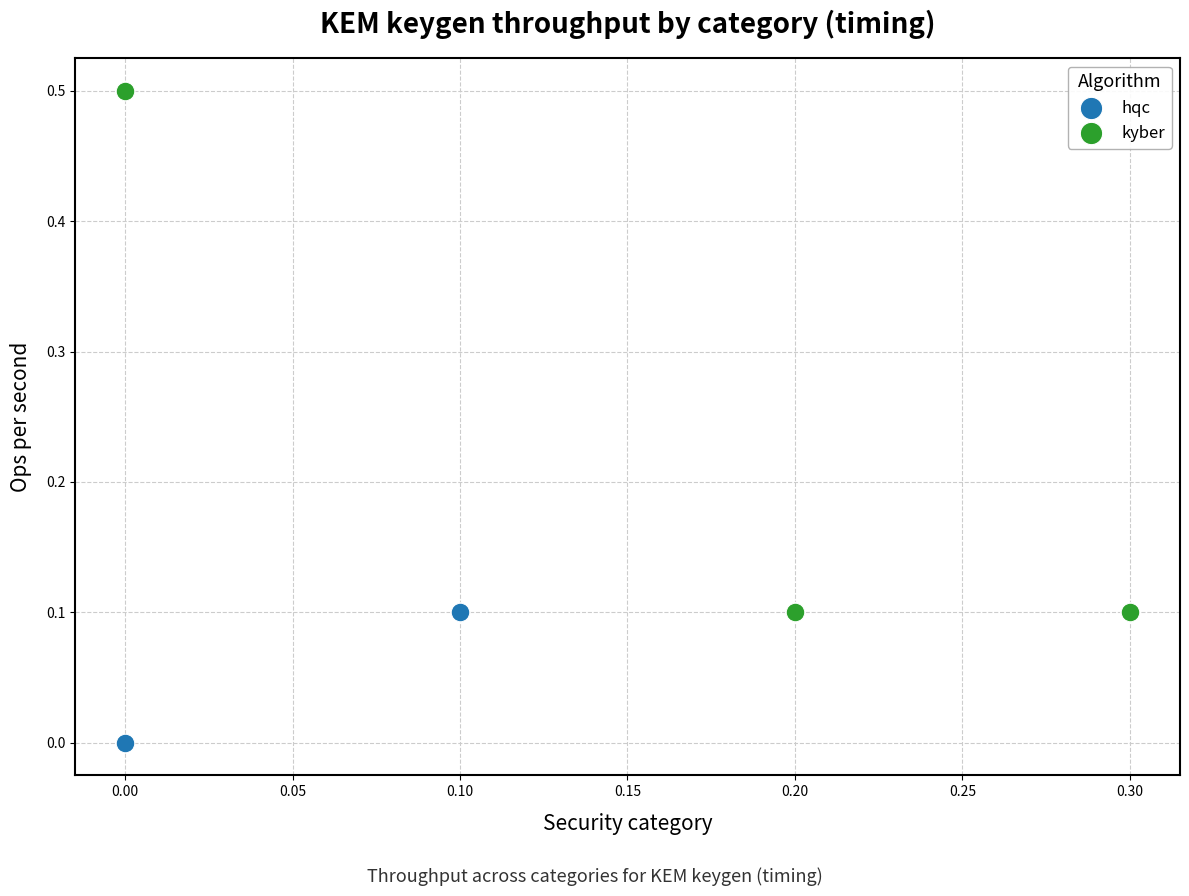

Which series reaches the minimum Y coordinate?

hqc